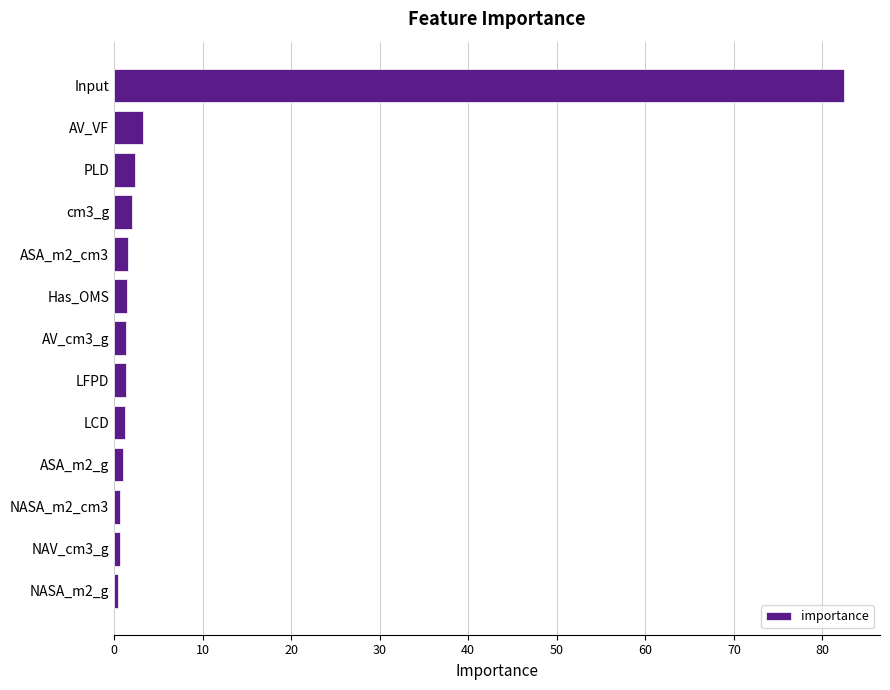

How many distinct data groups are displayed?

1